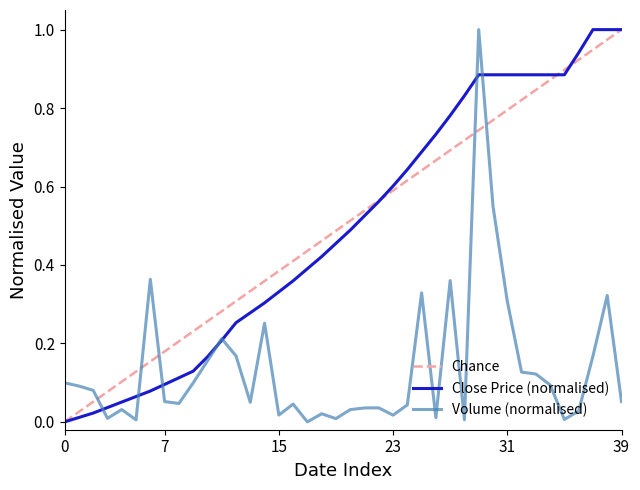

What is the difference between the highest and lowest values at 2020-04-08?

0.6